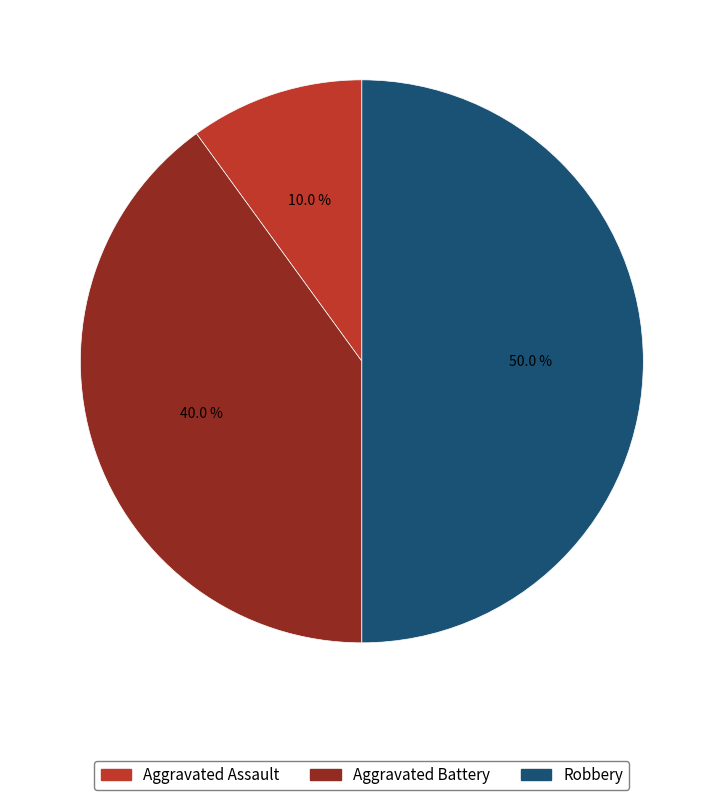

Rank the categories by value from highest to lowest.

Robbery, Aggravated Battery, Aggravated Assault